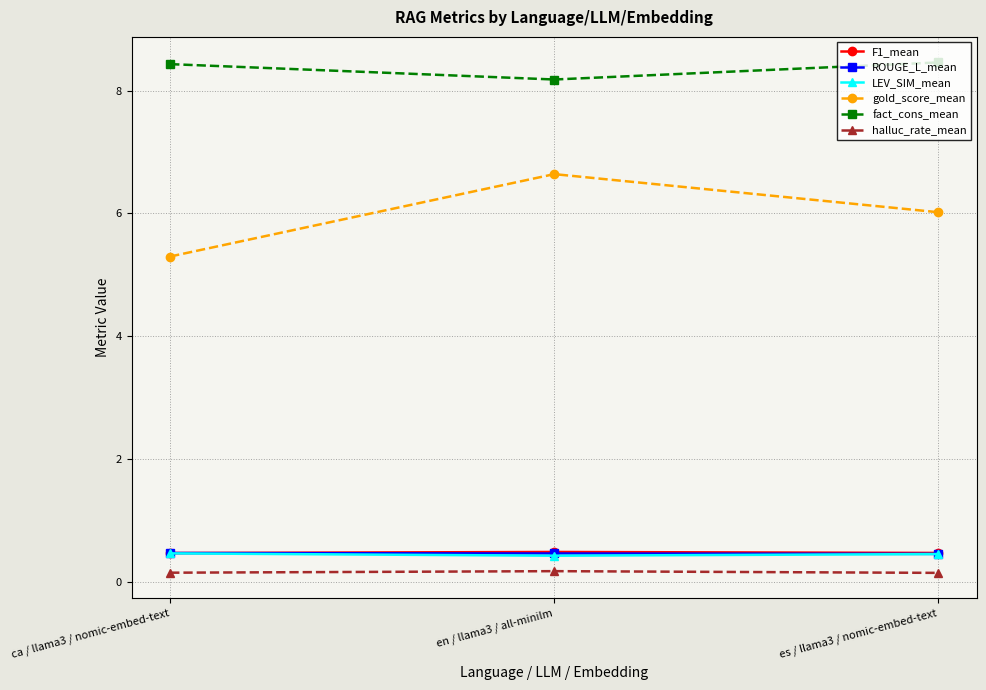

Read the halluc_rate_mean value at es / llama3 / nomic-embed-text.

0.2